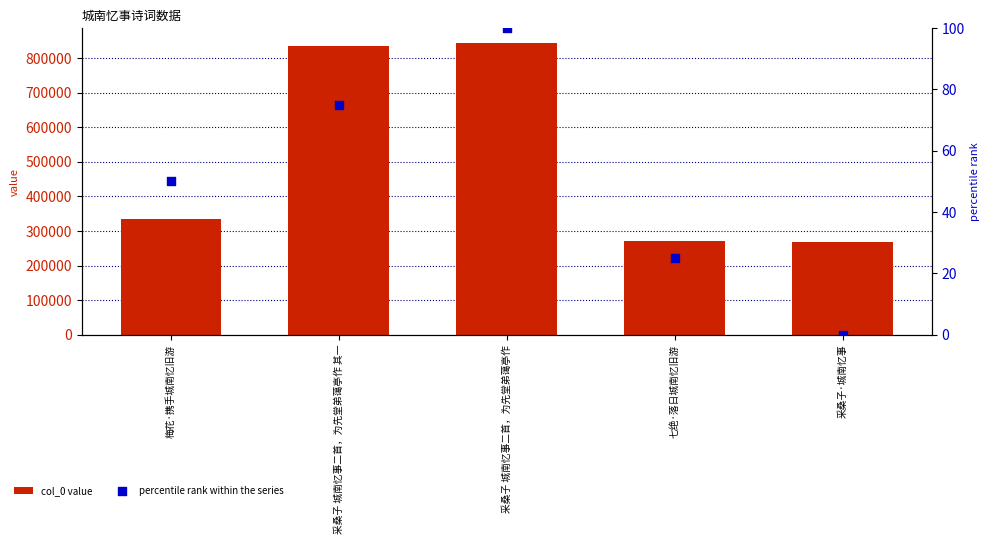

Which series has the largest total across all categories?

col_0 value